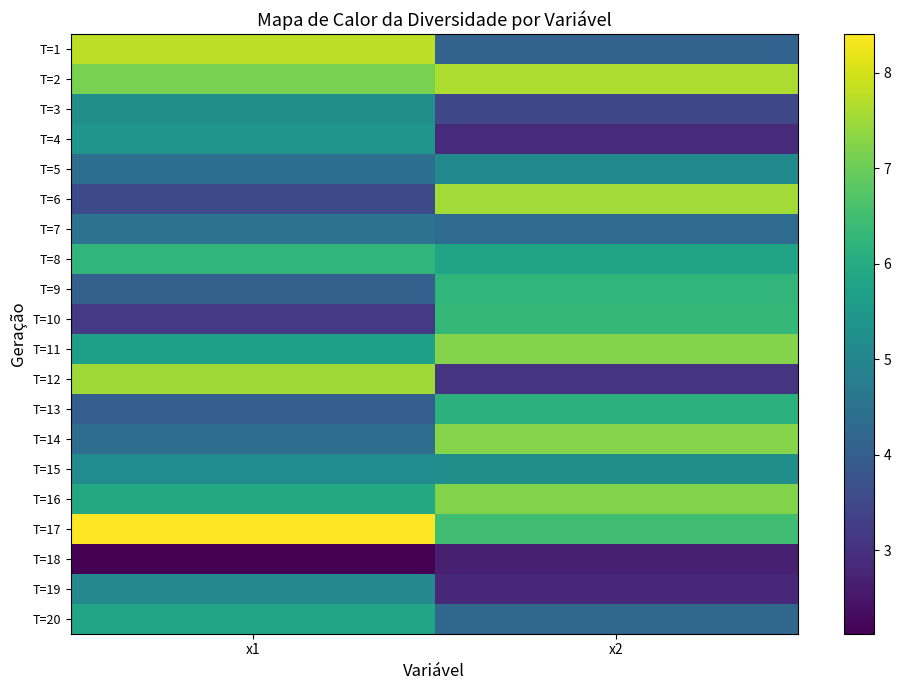

Rank the series at x2 from highest to lowest value.

T=2, T=6, T=14, T=11, T=16, T=17, T=10, T=9, T=13, T=8, T=15, T=5, T=7, T=20, T=1, T=3, T=12, T=4, T=19, T=18